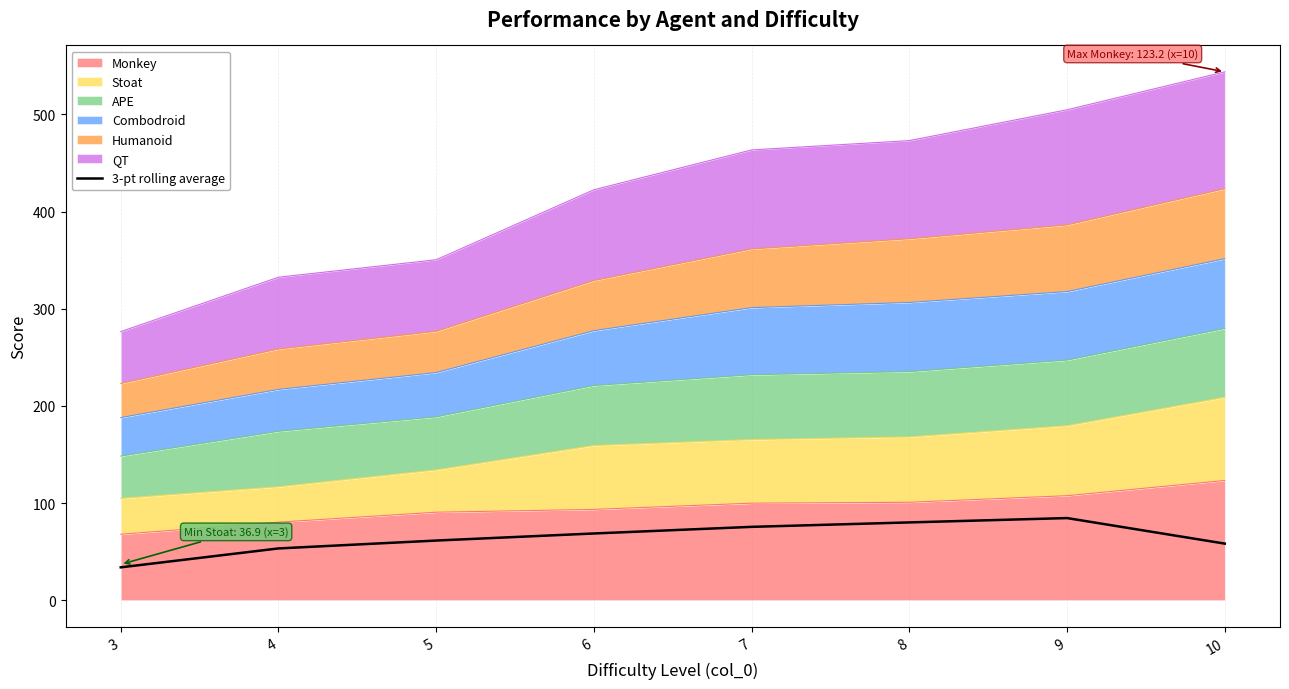

True or false: there are more than 0 points higher than both neighbors.

True